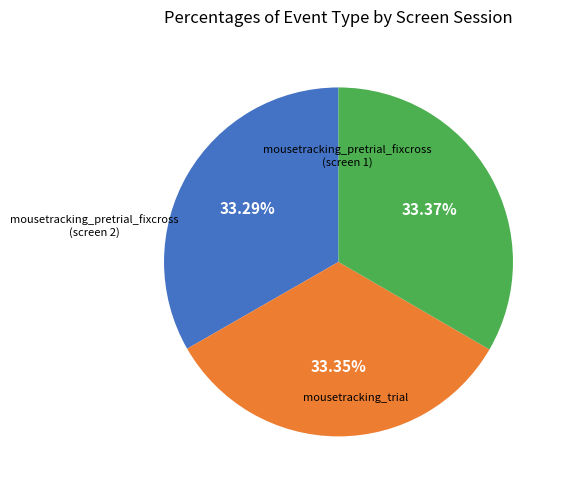

Is there a majority slice in this chart?

No